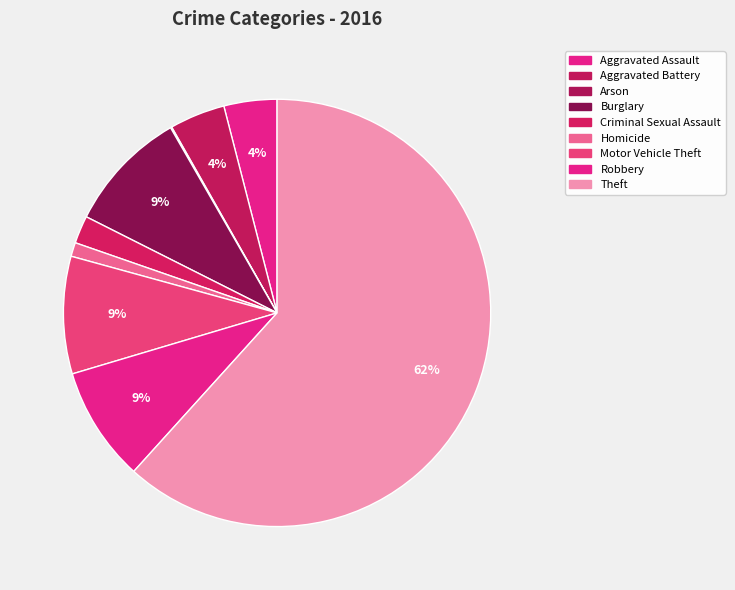

What is the change in value from Motor Vehicle Theft to Theft?

+553